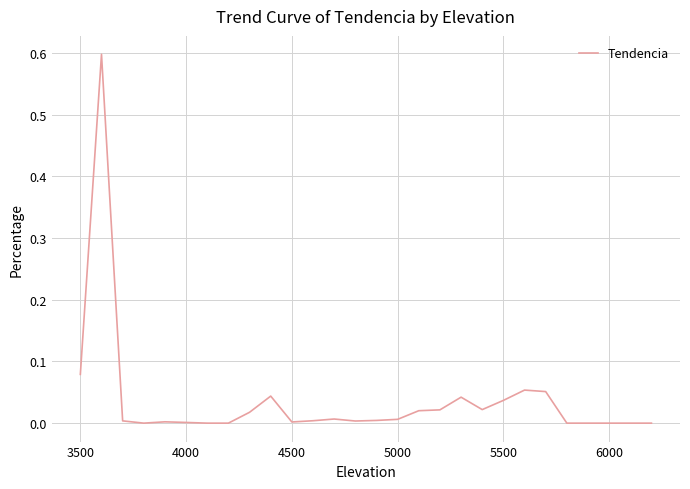

What is the difference between the maximum and minimum values?

0.6